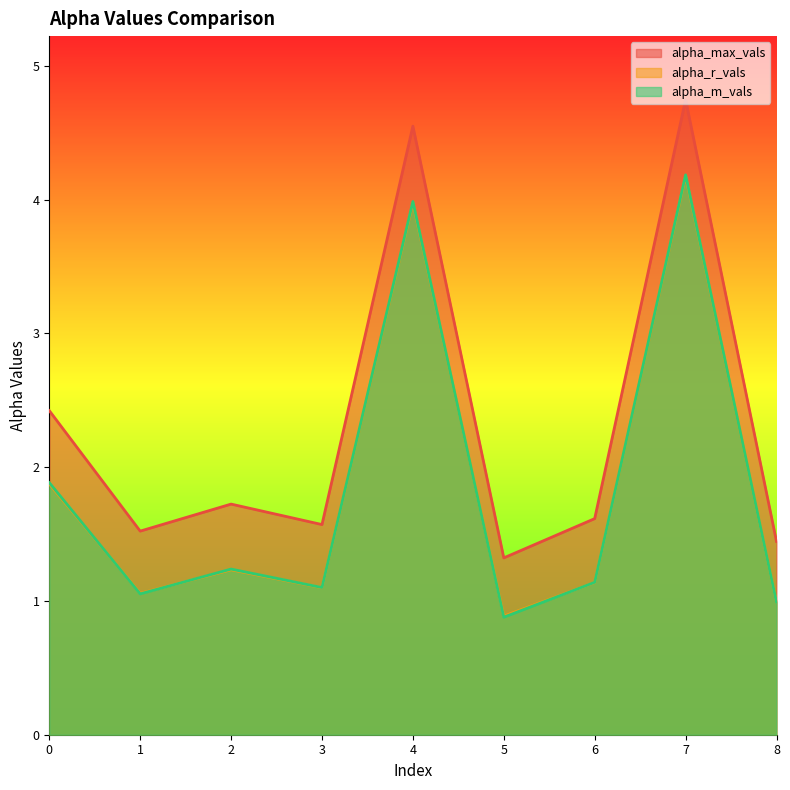

Does the chart display data point markers on the line(s)?

No